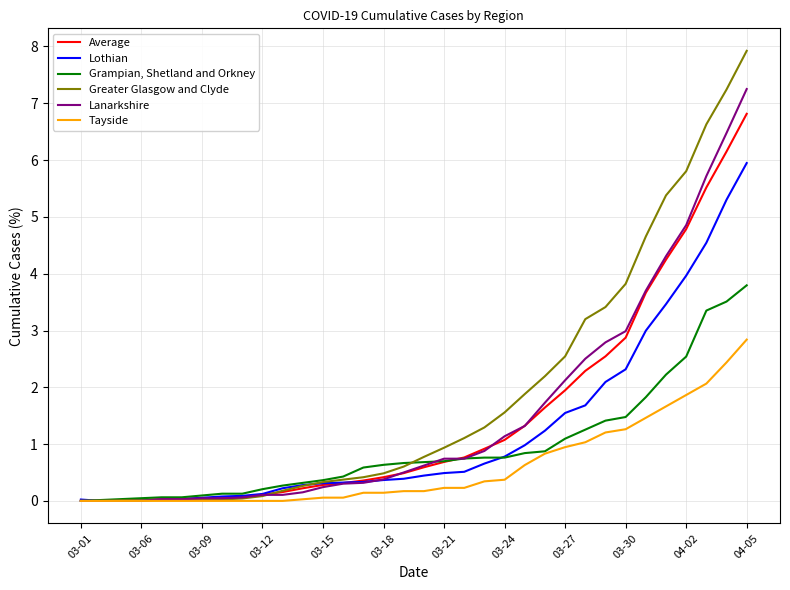

Rank the series by their maximum value, from lowest to highest.

Tayside, Grampian, Shetland and Orkney, Lothian, Average, Lanarkshire, Greater Glasgow and Clyde